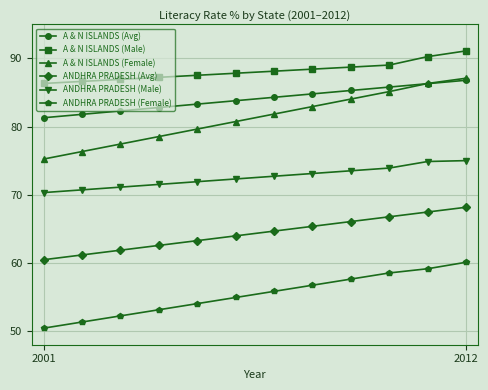

True or false: A & N ISLANDS (Female) and A & N ISLANDS (Male) cross at least once.

False